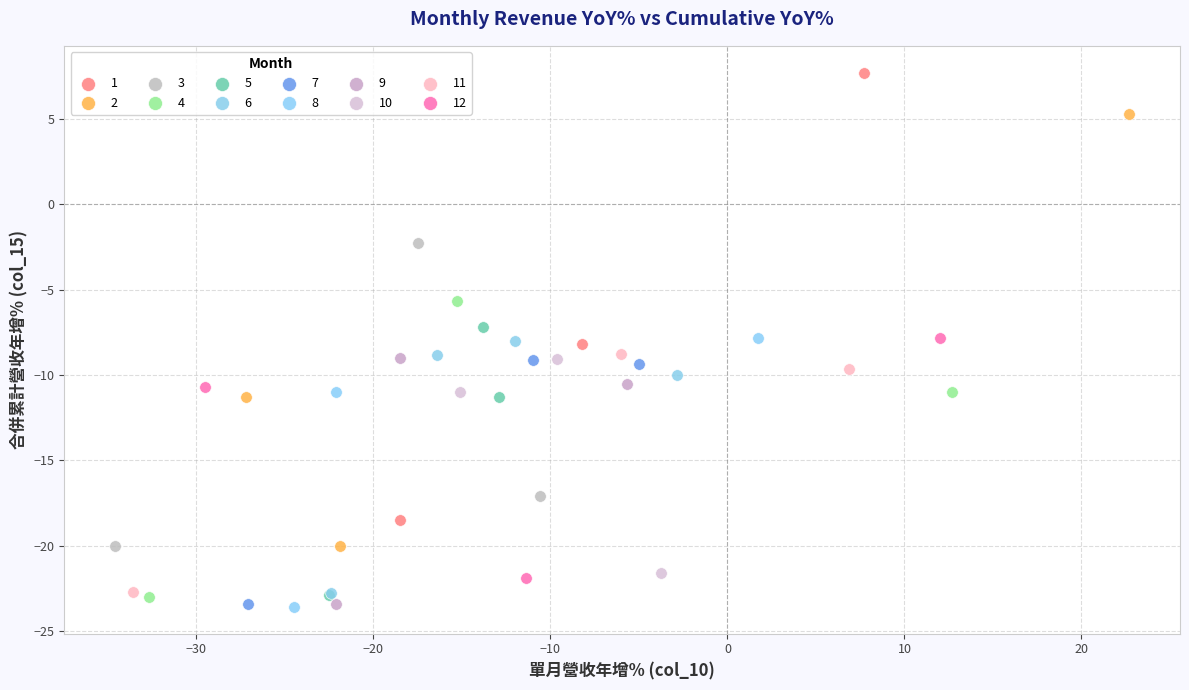

What are all the series names shown in the legend?

1, 2, 3, 4, 5, 6, 7, 8, 9, 10, 11, 12